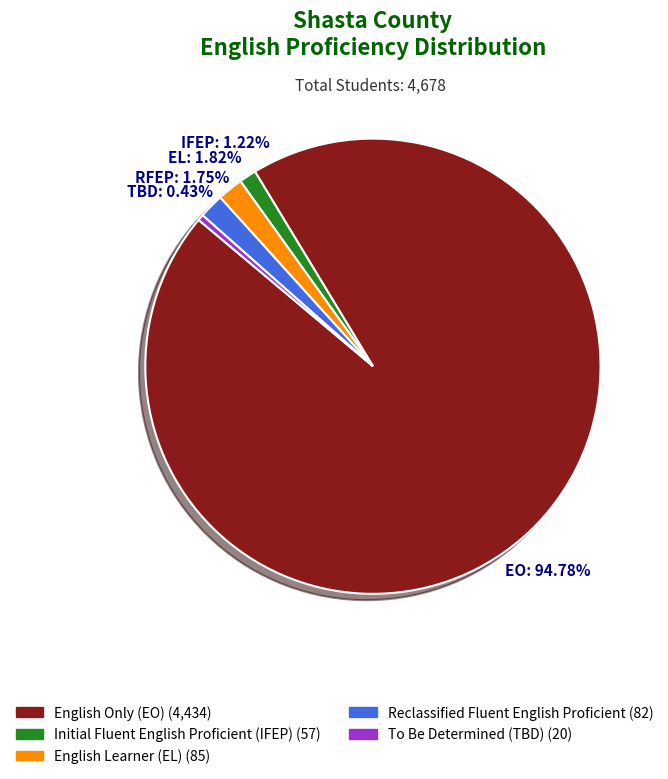

How many slices are in this pie chart?

5